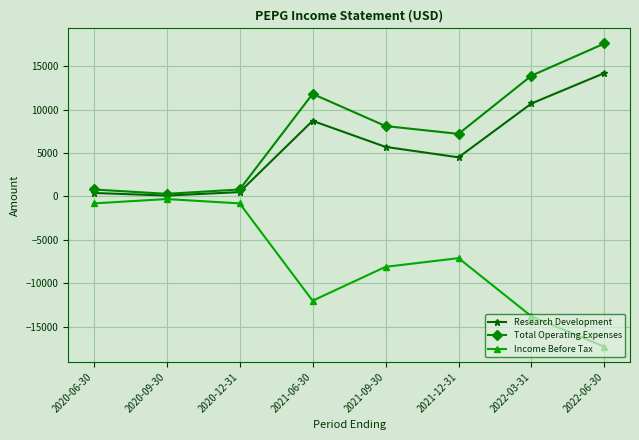

True or false: Income Before Tax has more than 1 interior local peaks.

True